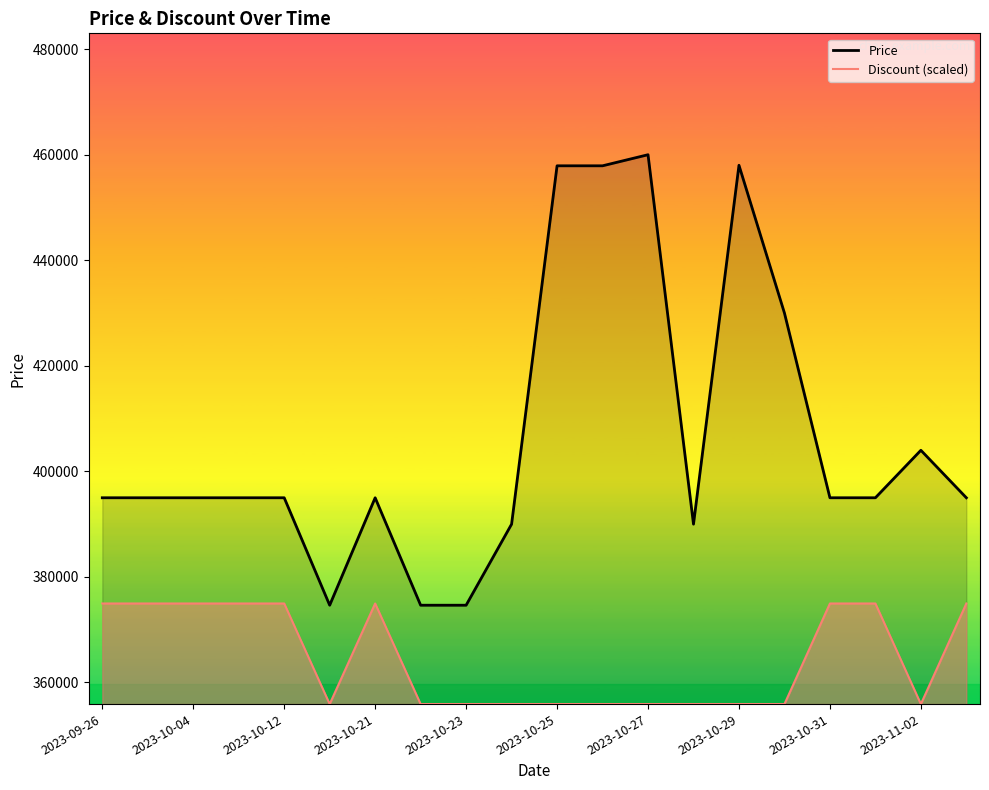

What is the maximum value for Price?

460000.0